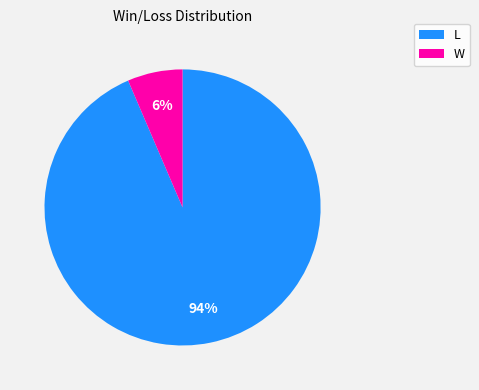

Which has a higher value, W or L?

L